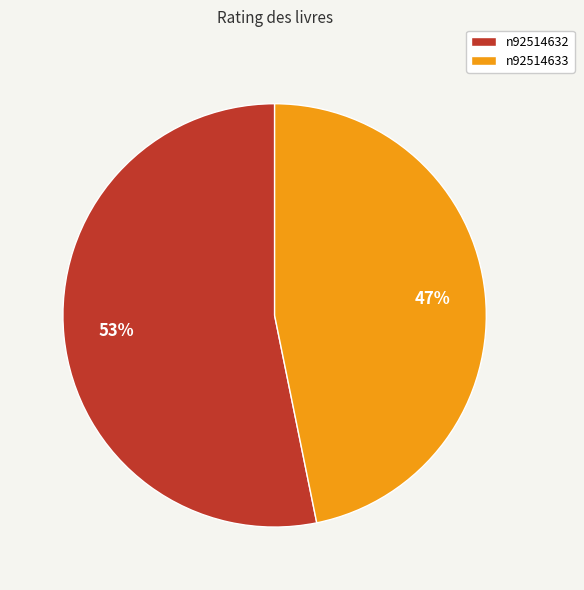

Do n92514633 and n92514632 together represent more than half of the pie?

Yes